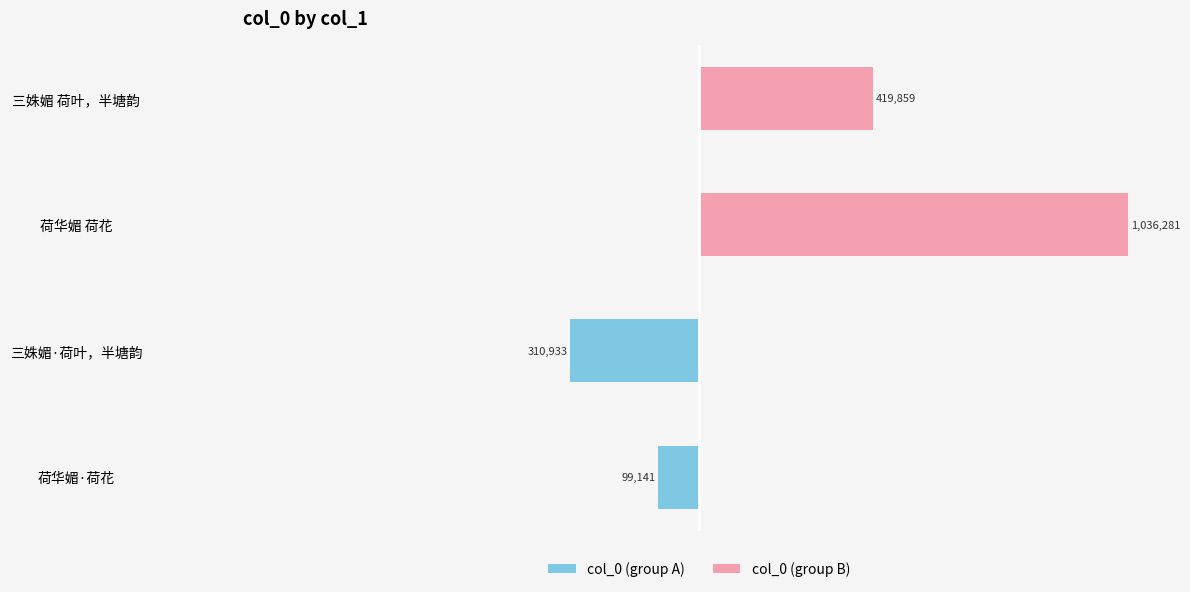

How many groups of bars are there?

4